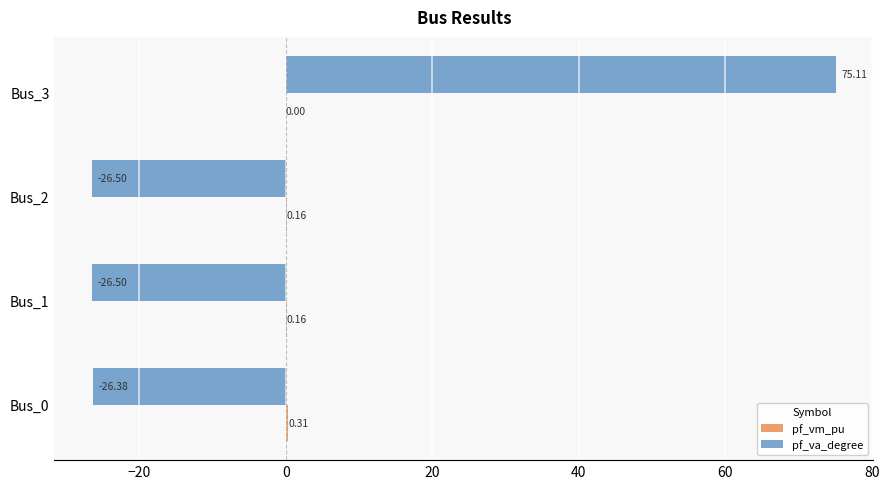

What is the total value across all series at Bus_2?

-26.3